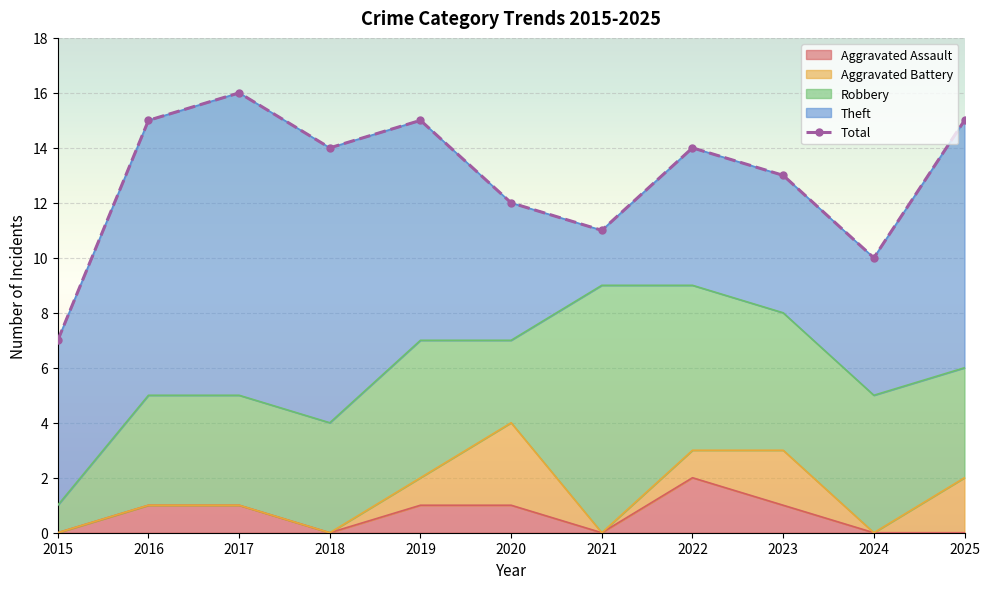

At which category does the chart reach its peak across all series?

2017